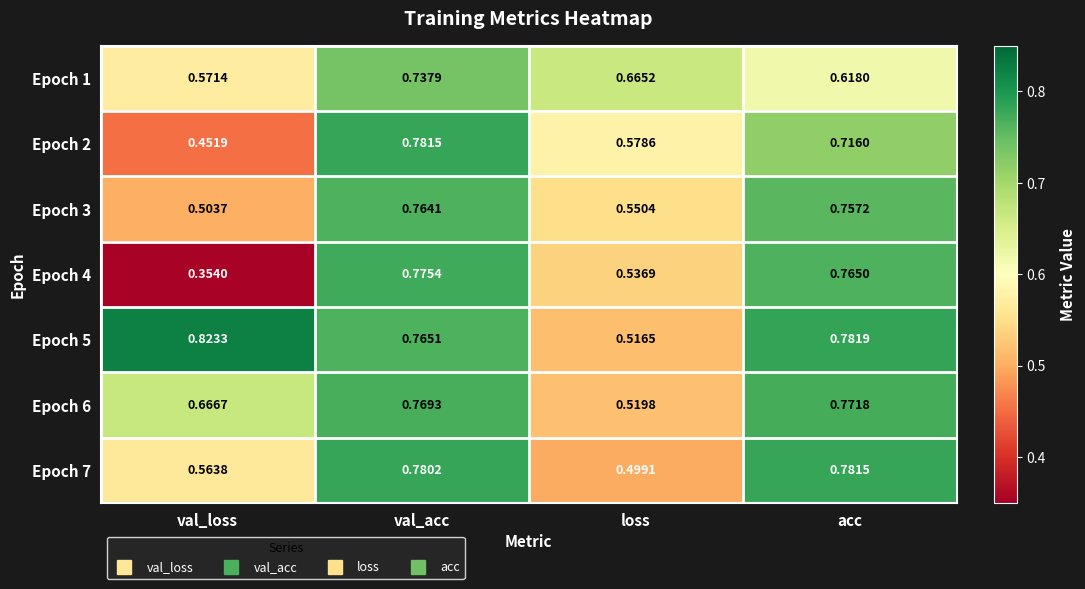

At which label does Epoch 4 reach its peak?

val_acc